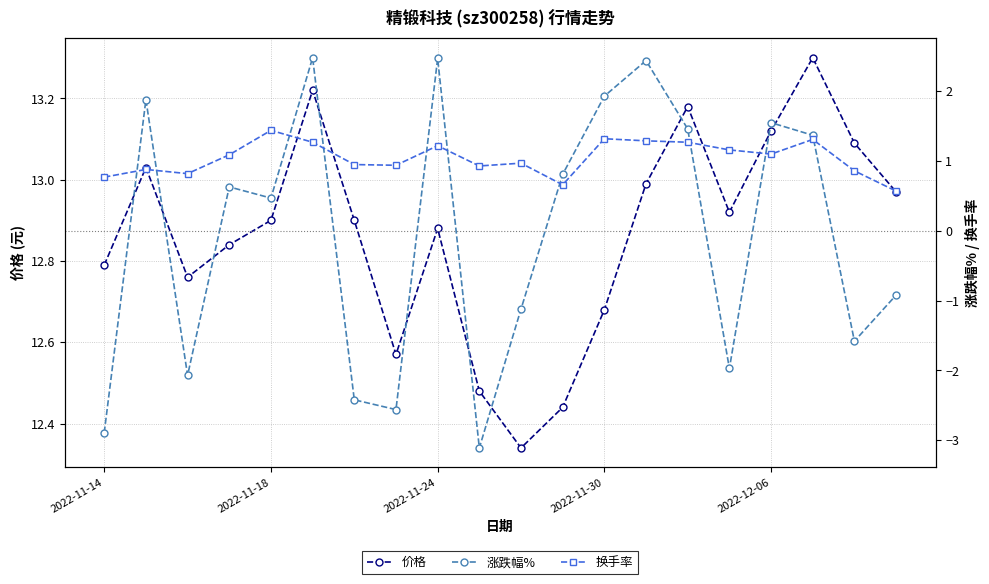

The 价格 series shows 20.5 at 2022-11-18. True or false?

False